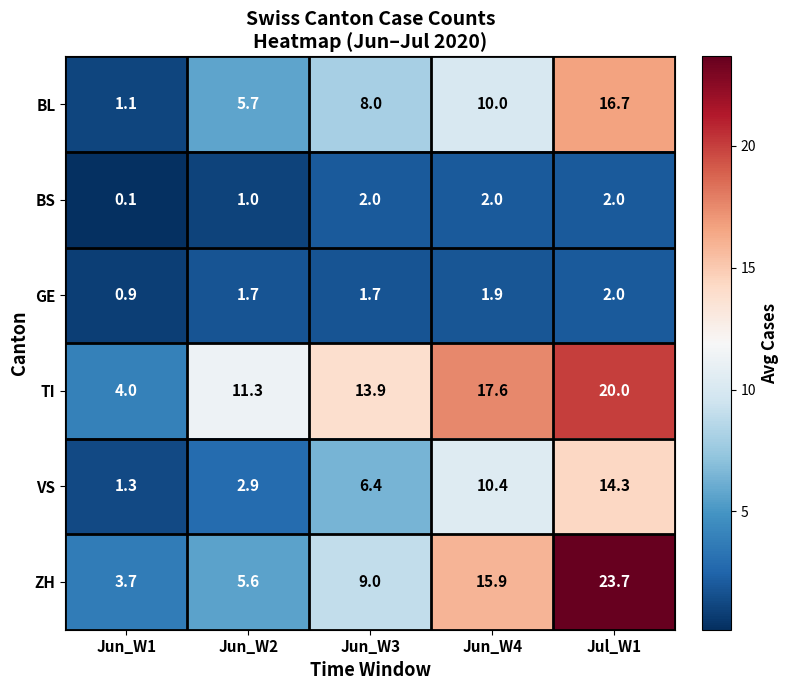

At which category is the sum across all series the highest?

Jul_W1